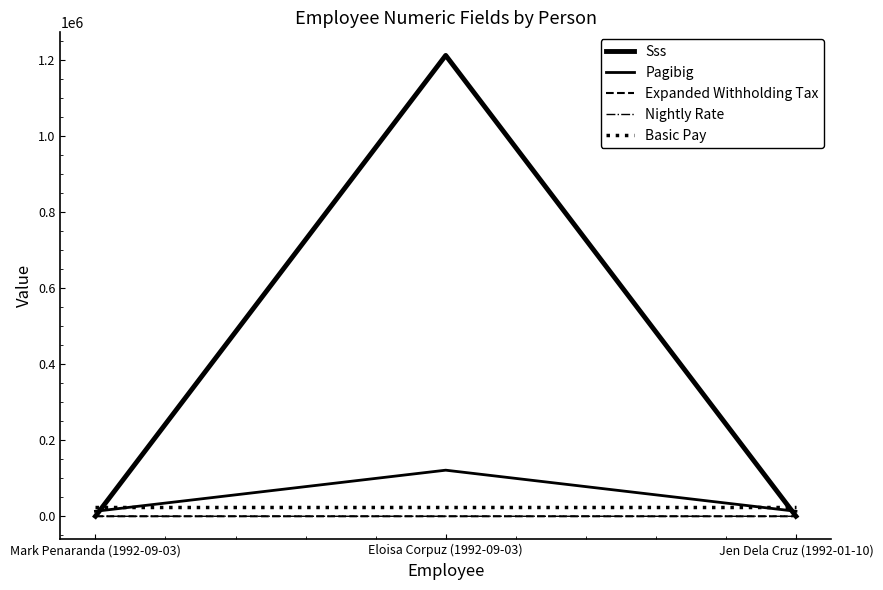

What is the average value of the Pagibig series?

49152.3